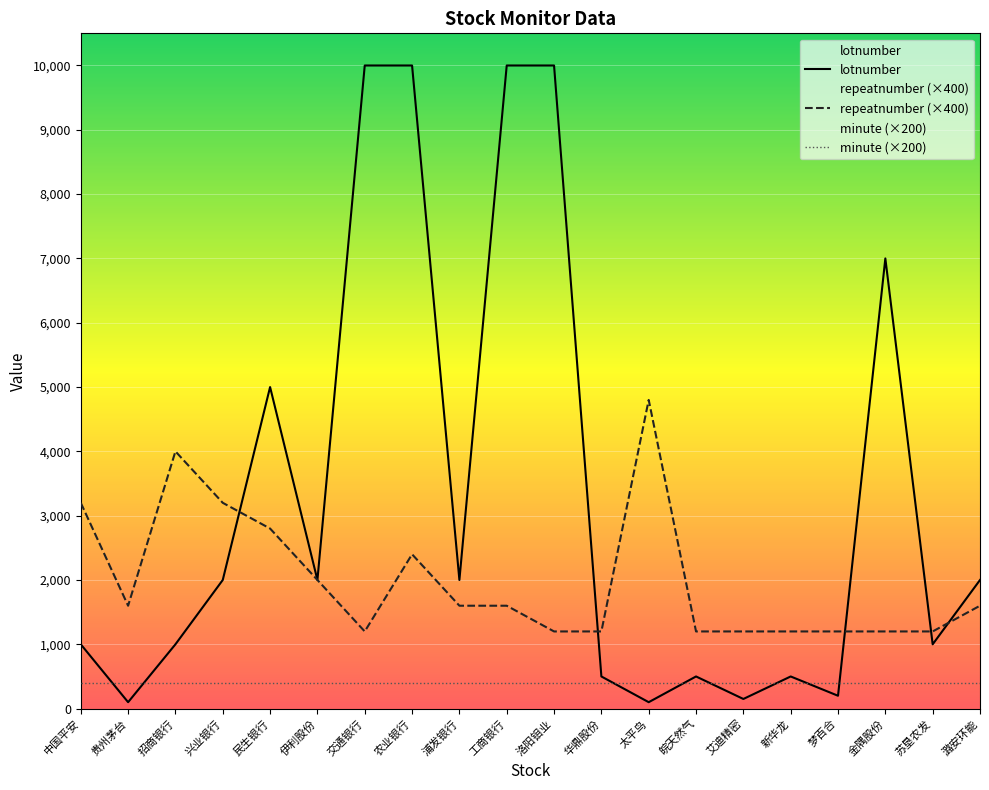

What is the minimum value for minute (×200)?

400